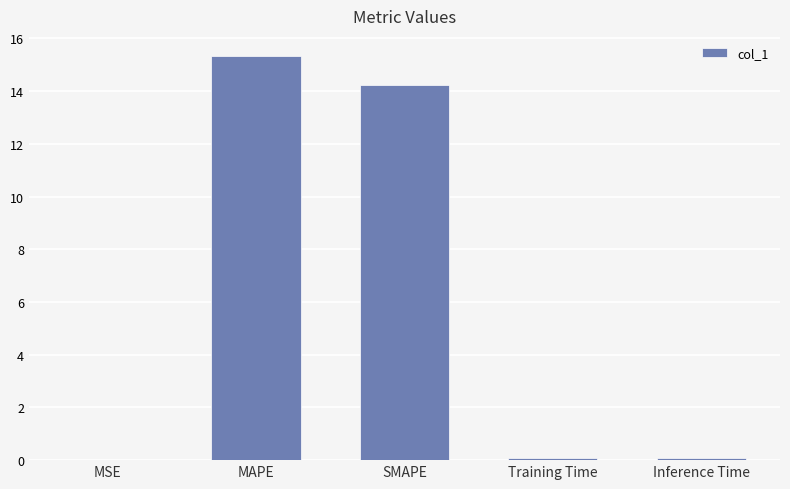

Between SMAPE and Inference Time, which is larger?

SMAPE